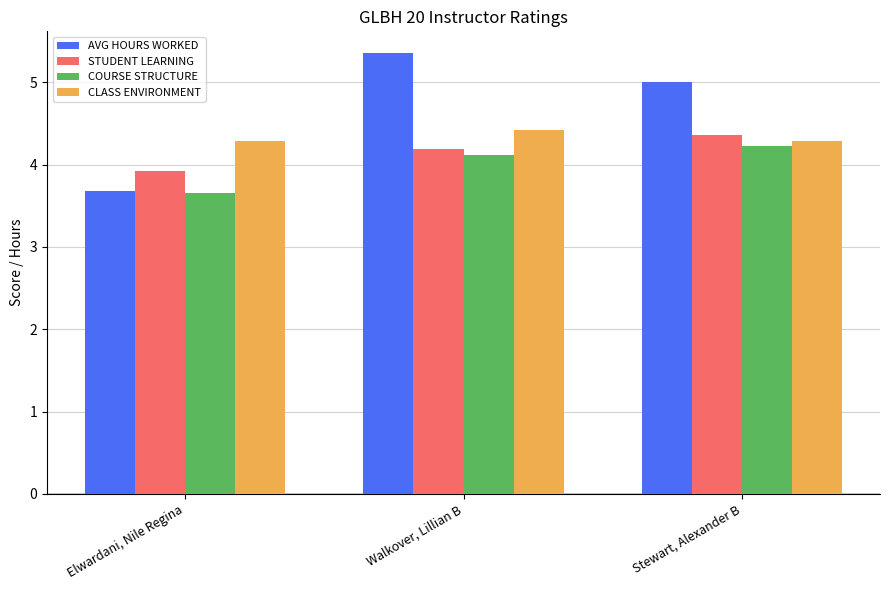

What is the value of the CLASS ENVIRONMENT bar at the 3rd from the left?

4.3